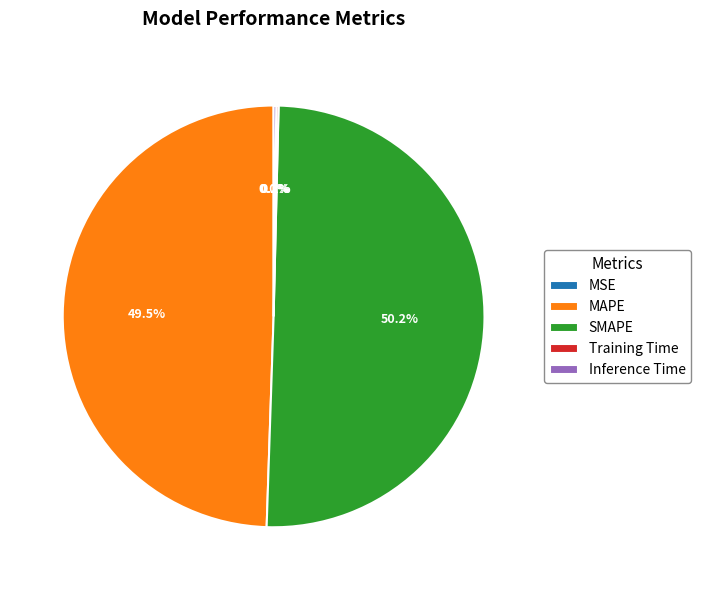

What is the ratio of the value at MAPE to the value at SMAPE?

1.0